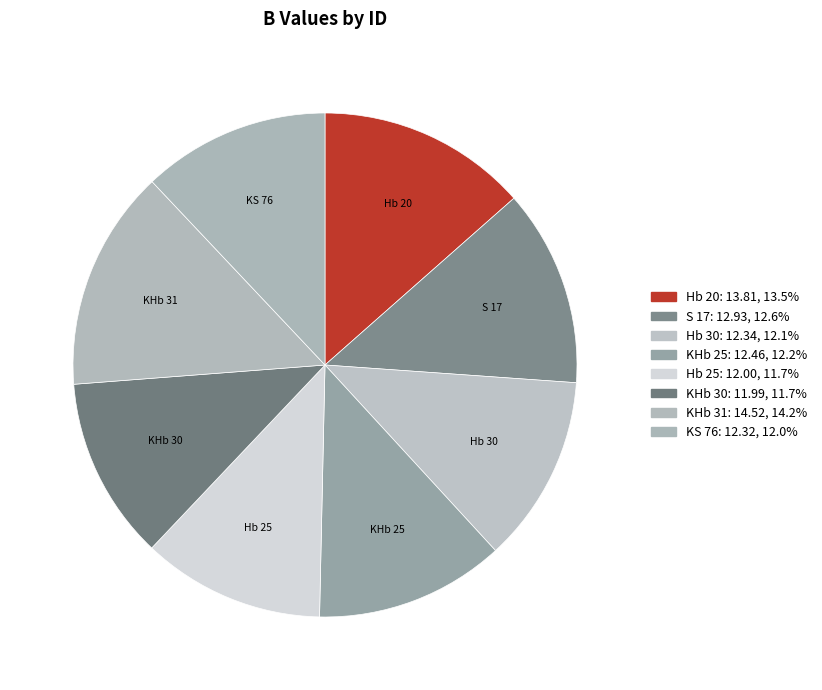

How many slices are in this pie chart?

8